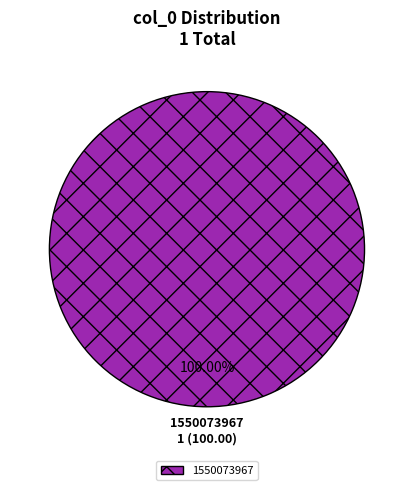

Rank the categories by value from highest to lowest.

1550073967